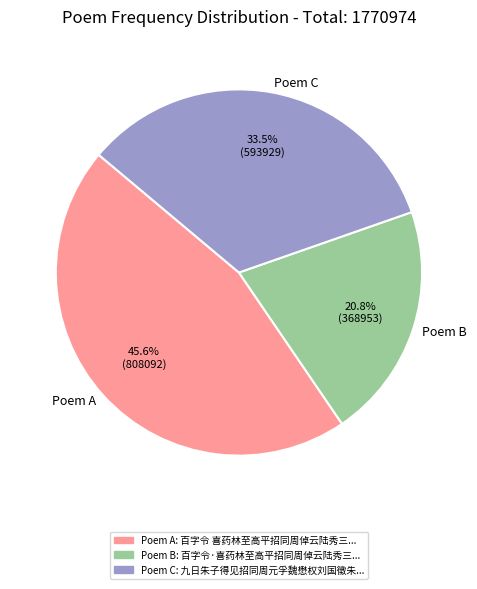

What is the largest slice in the pie chart?

Poem A